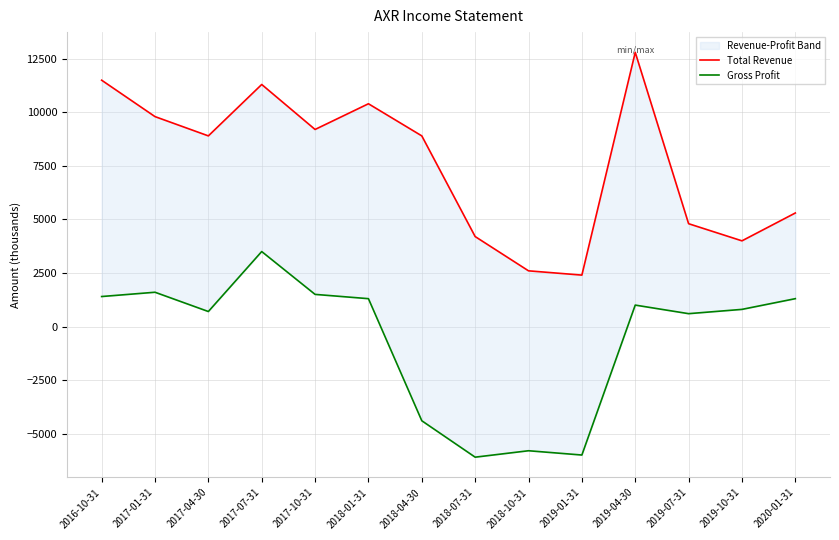

Rank the categories by Gross Profit value from lowest to highest.

2018-07-31, 2019-01-31, 2018-10-31, 2018-04-30, 2019-07-31, 2017-04-30, 2019-10-31, 2019-04-30, 2018-01-31, 2020-01-31, 2016-10-31, 2017-10-31, 2017-01-31, 2017-07-31